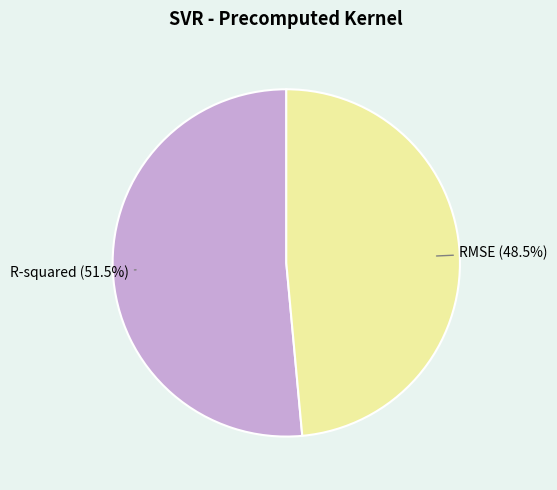

Combined, what portion of the pie is R-squared and RMSE?

100.0%